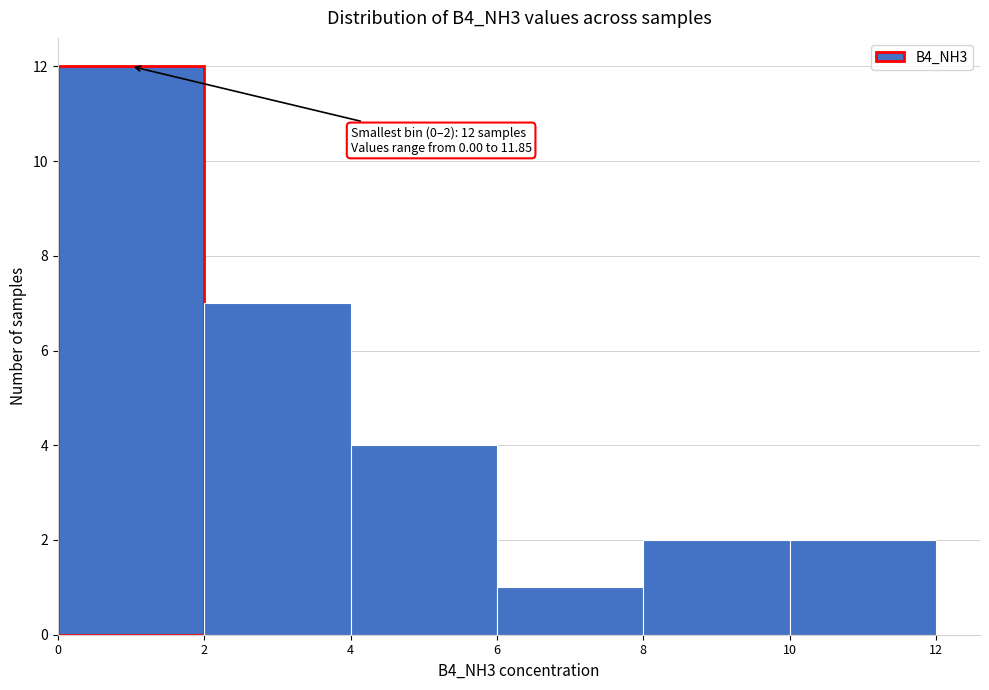

Over which range of the x-axis is the bar tallest?

0 to 2